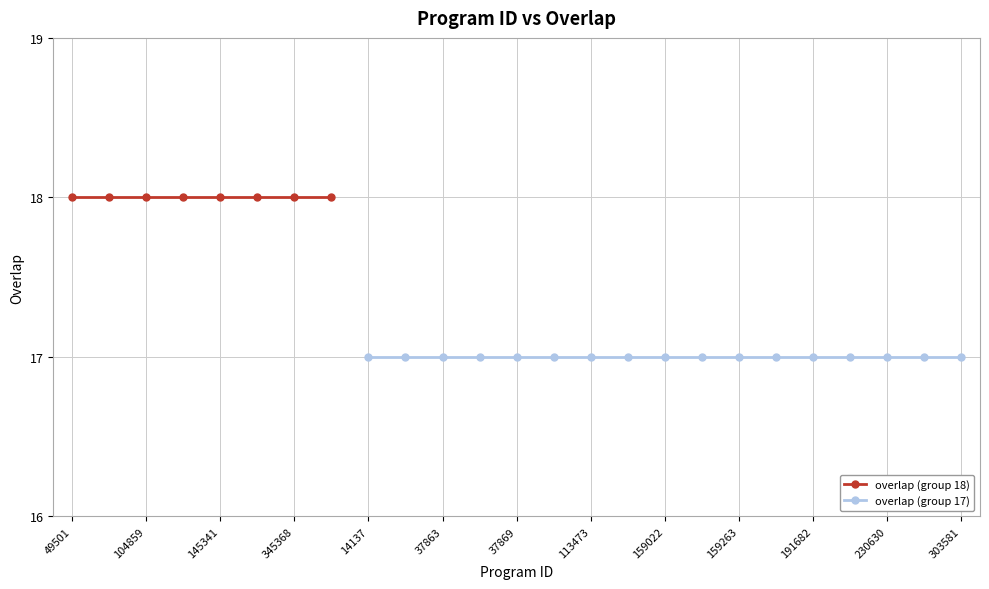

What value does the data have at 201443?

17